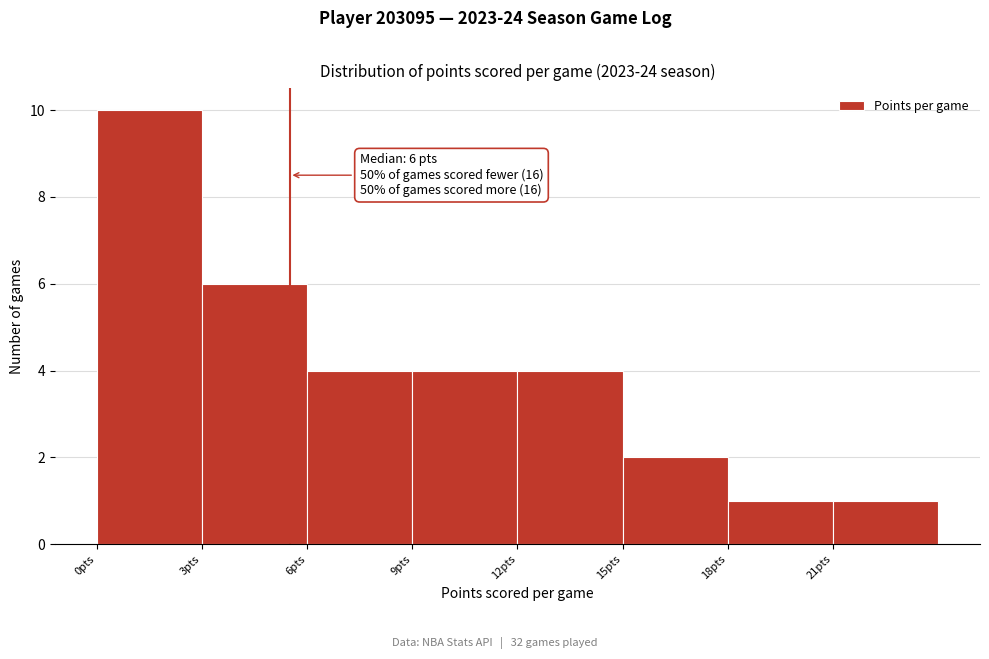

Which range on the x-axis has the tallest bar?

0 to 3